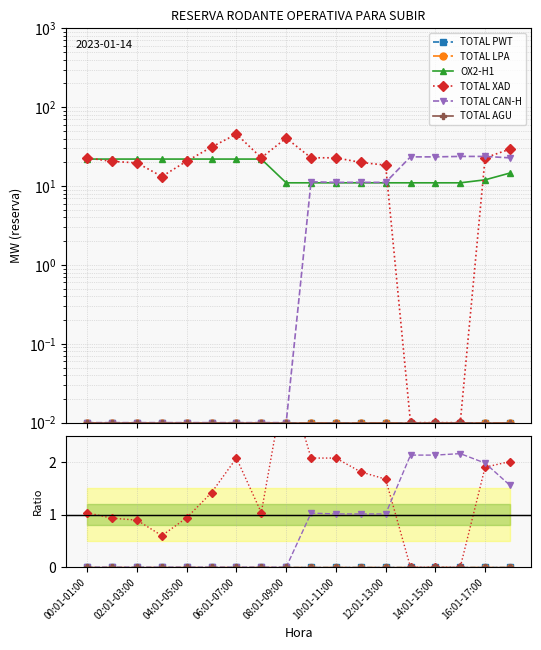

True or false: OX2-H1 and TOTAL CAN-H cross at least once.

False